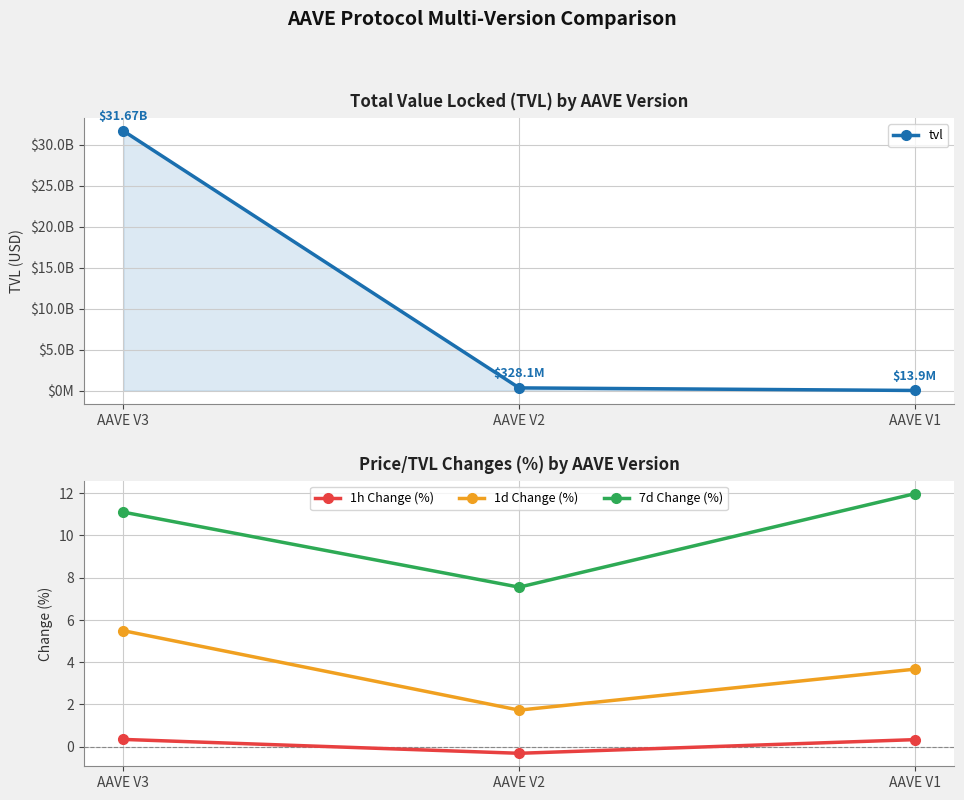

Rank the series by their maximum value, from highest to lowest.

tvl, 7d Change (%), 1d Change (%), 1h Change (%)